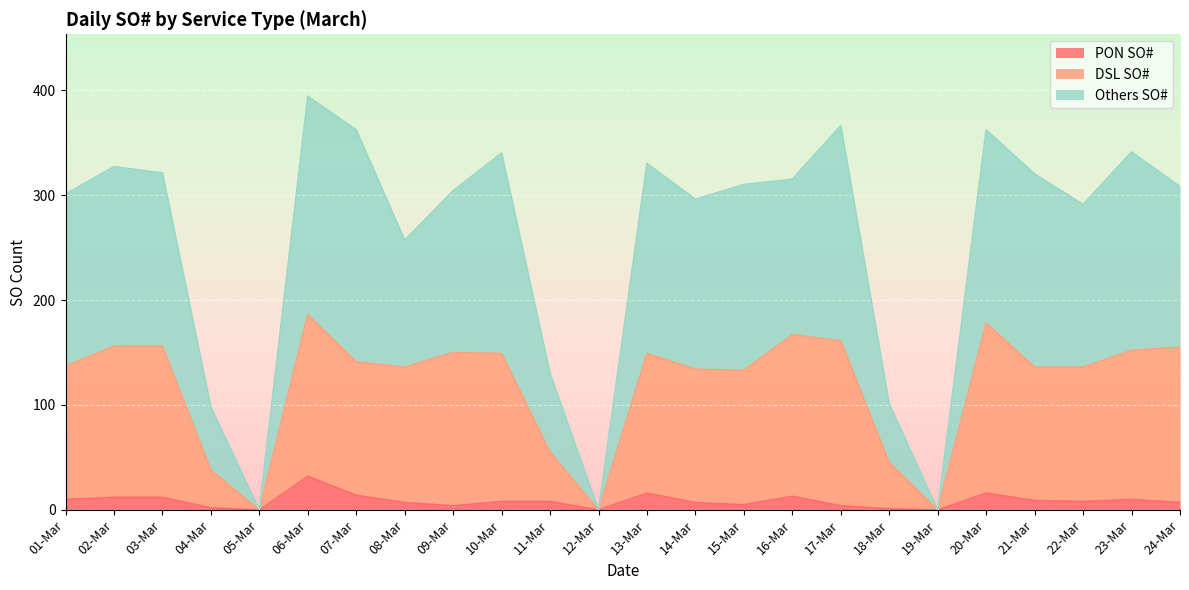

How many lines are shown in the chart?

3